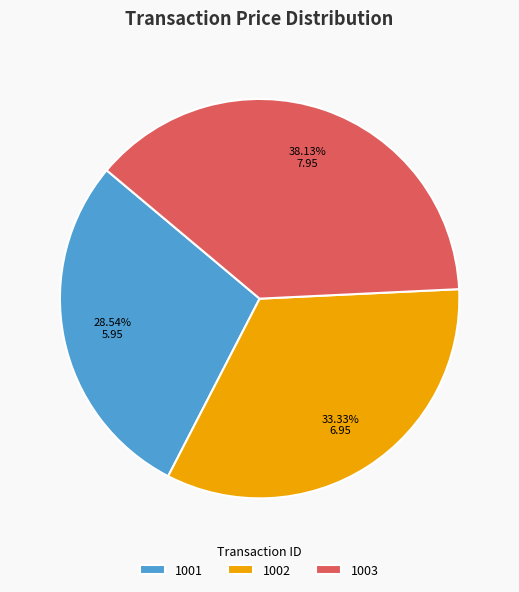

What is the ratio of the value at 1003 to the value at 1001?

1.3